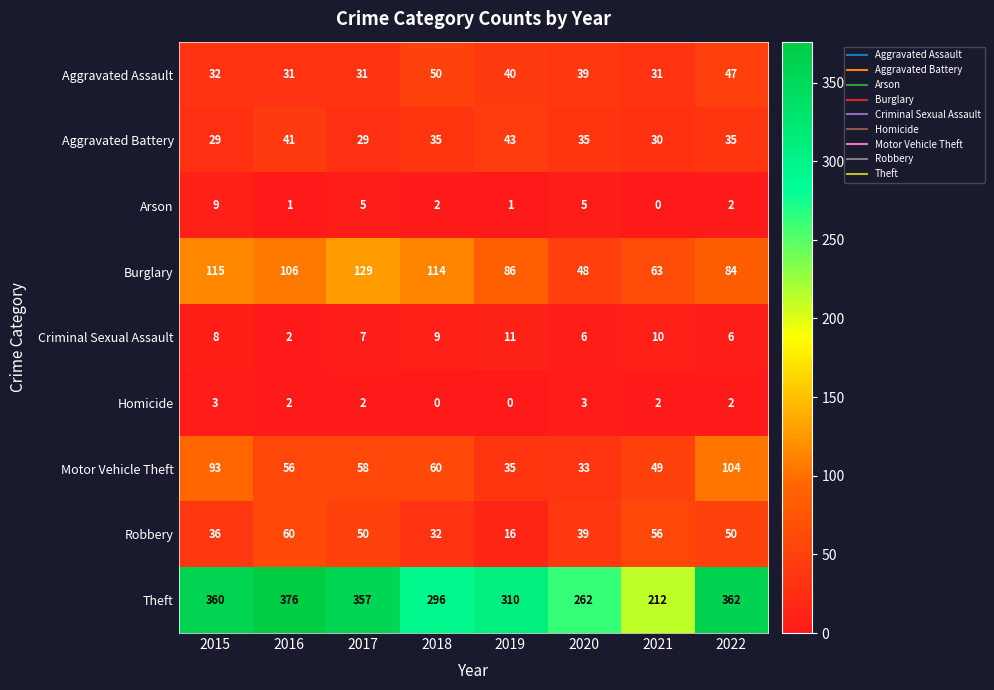

At which category is the sum across all series the highest?

2022